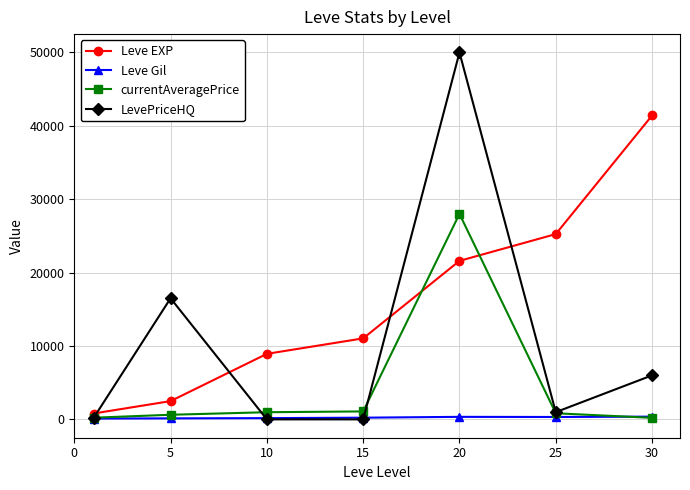

True or false: currentAveragePrice and Leve EXP intersect in this chart.

True